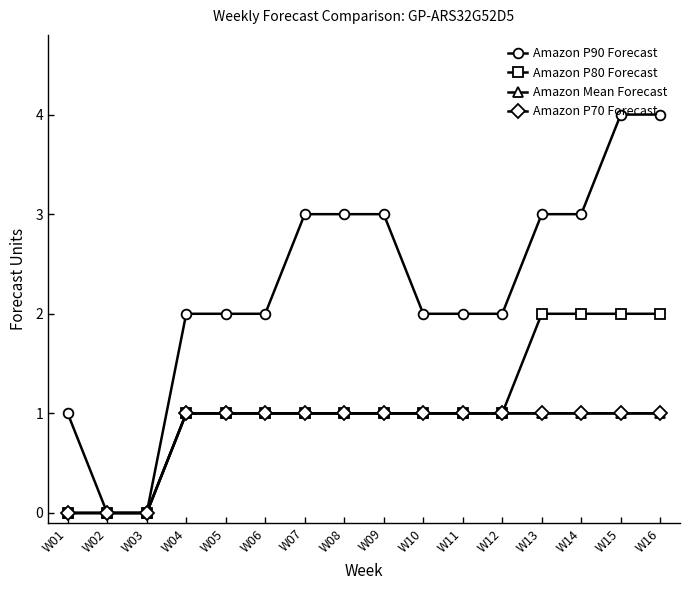

Is this an area chart (filled region under the line)?

No